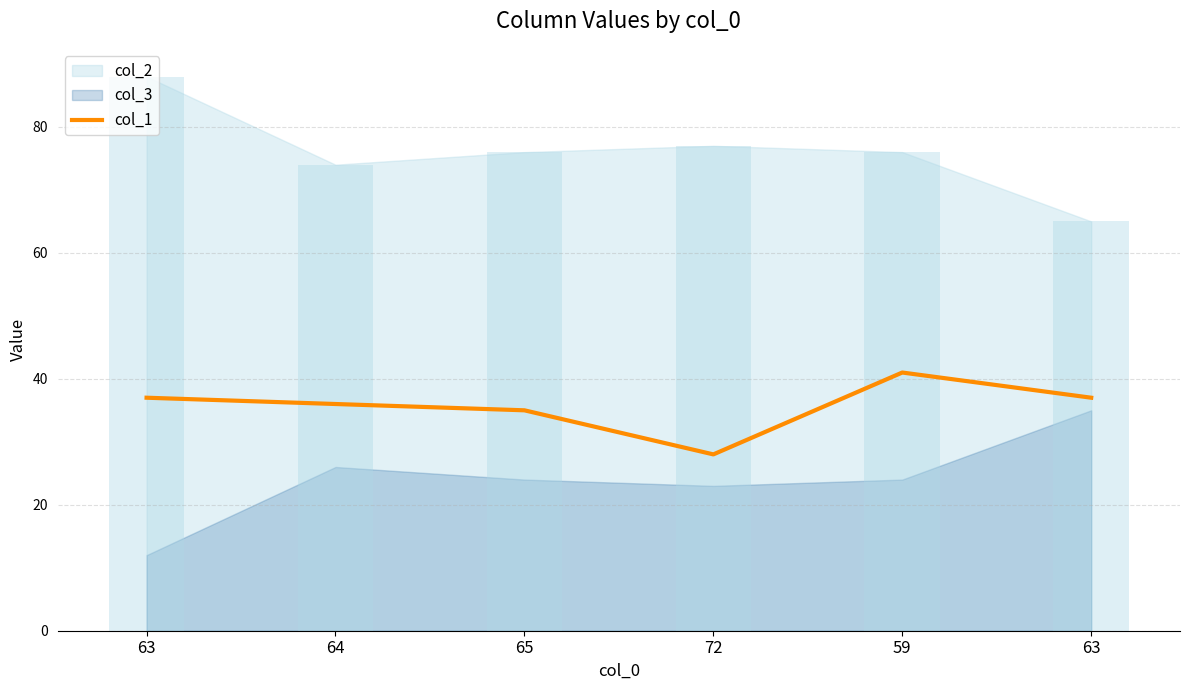

How many bars are there in total?

6